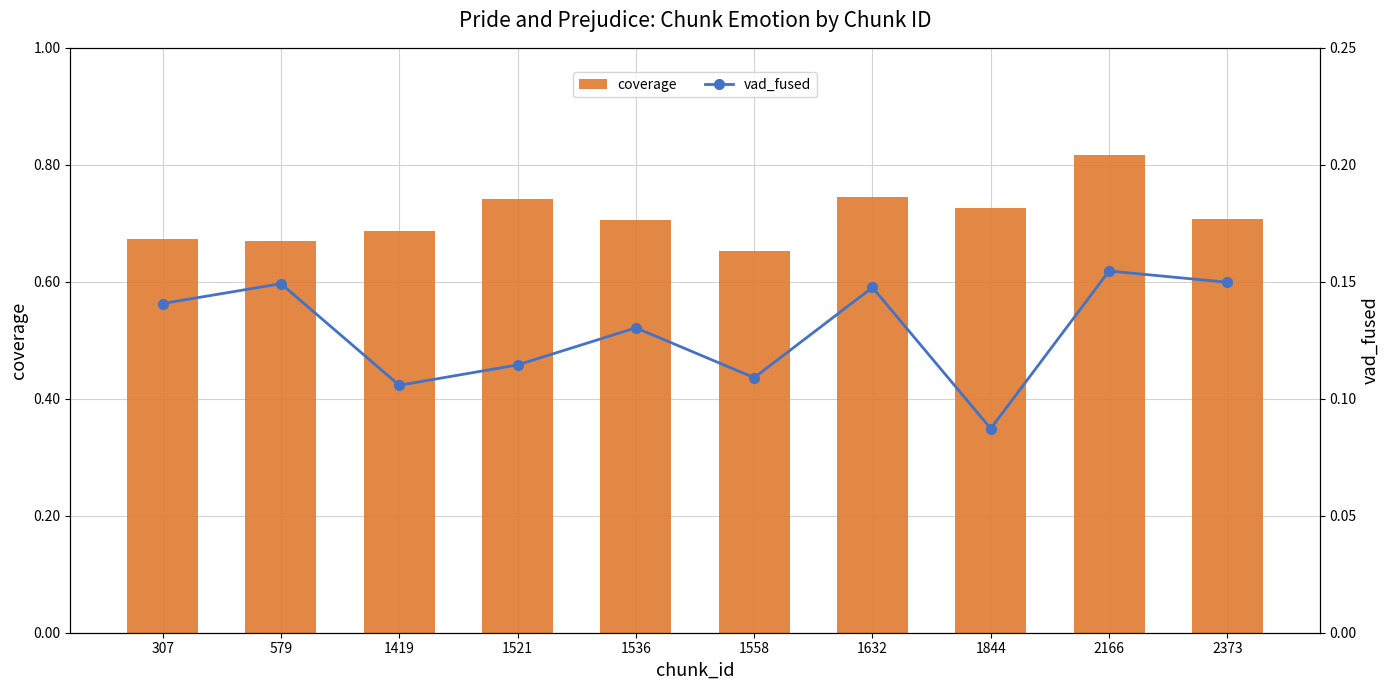

The vad_fused series shows 0.2 at 2166. True or false?

True